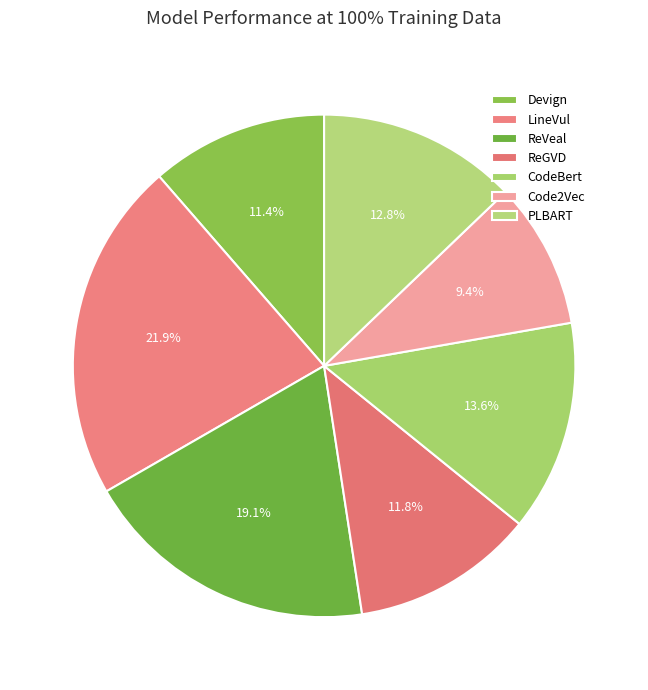

To the nearest percent, what percentage of the pie is CodeBert?

14%